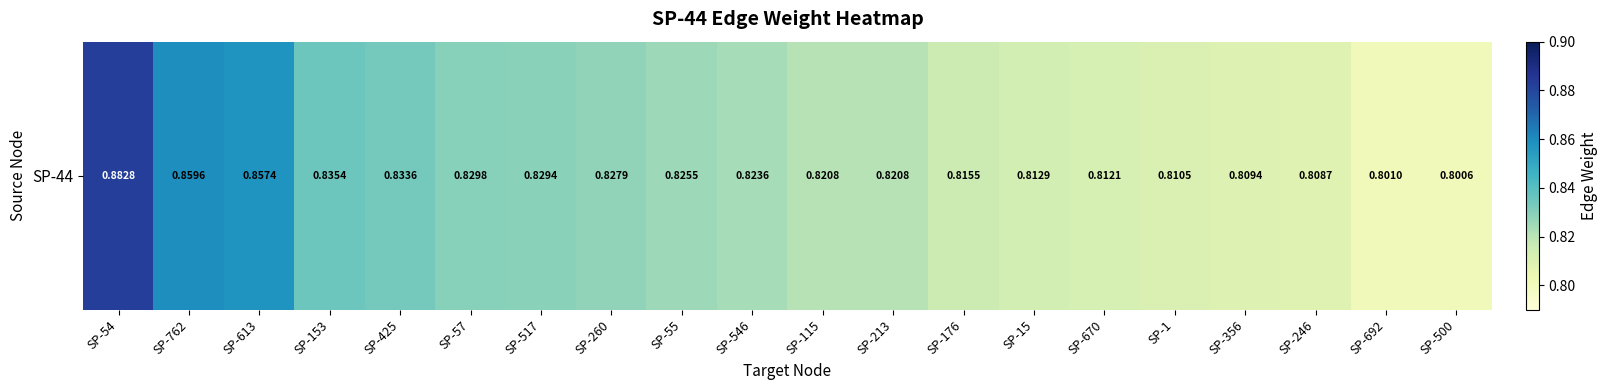

Reading left to right, transcribe all the data shown in this chart.

0.9	0.9	0.9	0.8	0.8	0.8	0.8	0.8	0.8	0.8	0.8	0.8	0.8	0.8	0.8	0.8	0.8	0.8	0.8	0.8